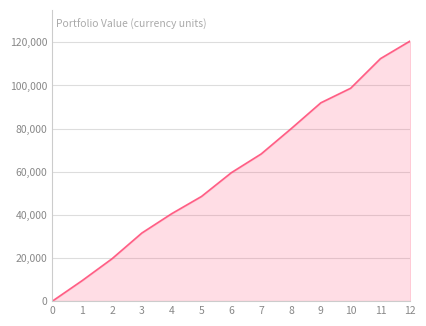

True or false: the data shows 98683.7 at 10.

True